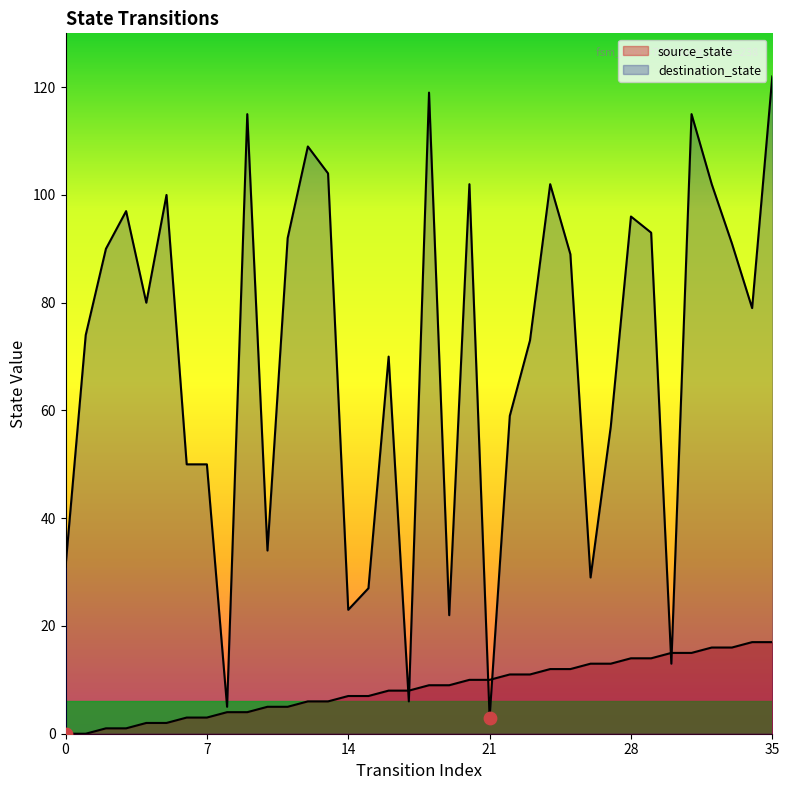

Which series reaches the maximum Y coordinate?

destination_state